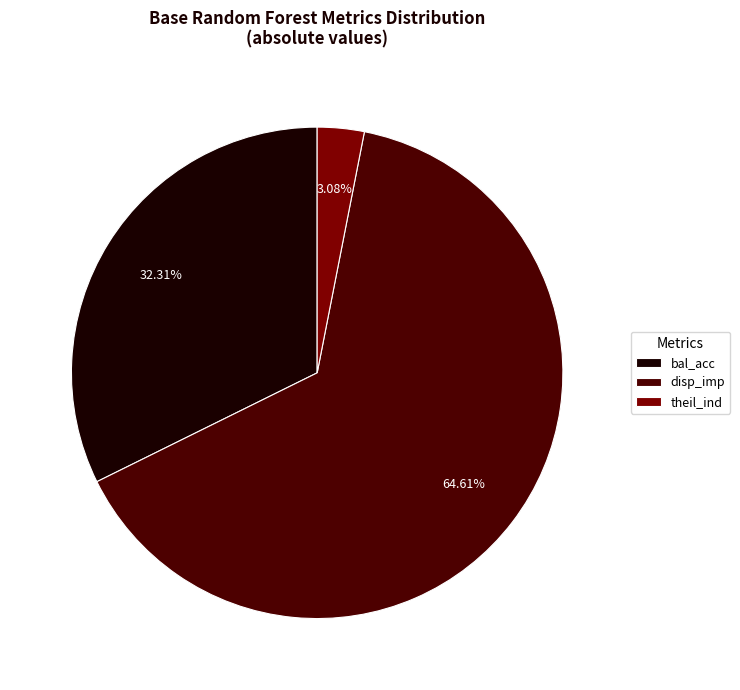

Approximately how many times larger is the value at bal_acc compared to theil_ind?

10.5